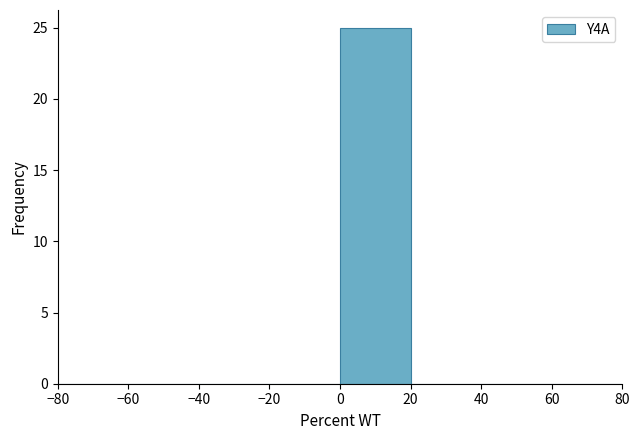

Reading left to right, transcribe this chart: for each bar, give the range it covers on the x-axis and its height. The values are not printed on the chart, so give them approximately, as read against the axis.

-80 to -60: 0
-60 to -40: 0
-40 to -20: 0
-20 to 0: 0
0 to 20: 25
20 to 40: 0
40 to 60: 0
60 to 80: 0